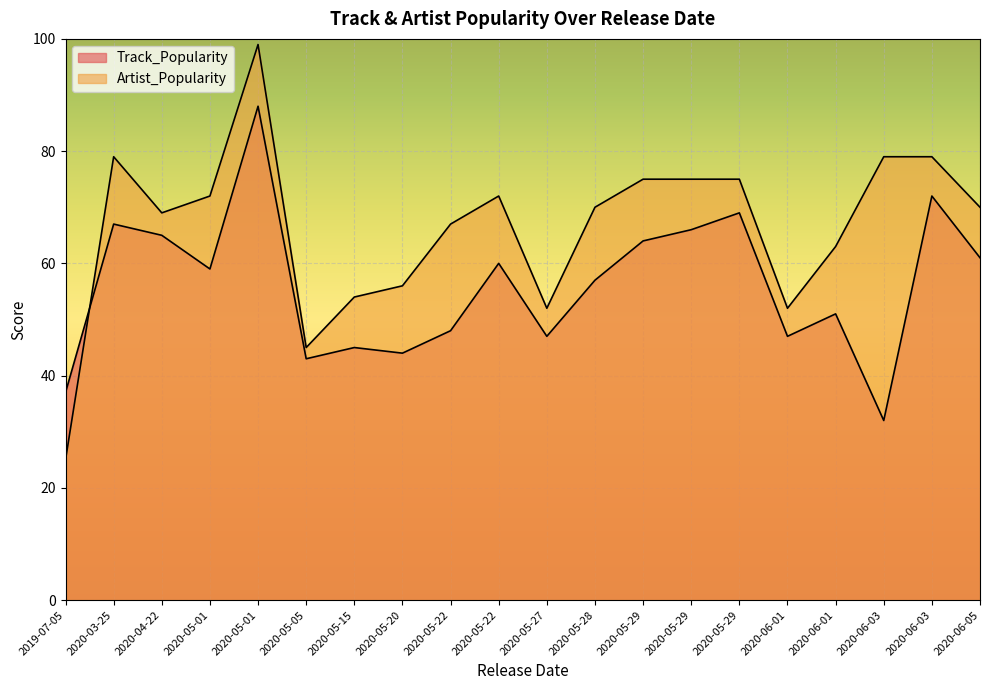

The value of Track_Popularity at 2020-05-01 is 88. True or false?

True